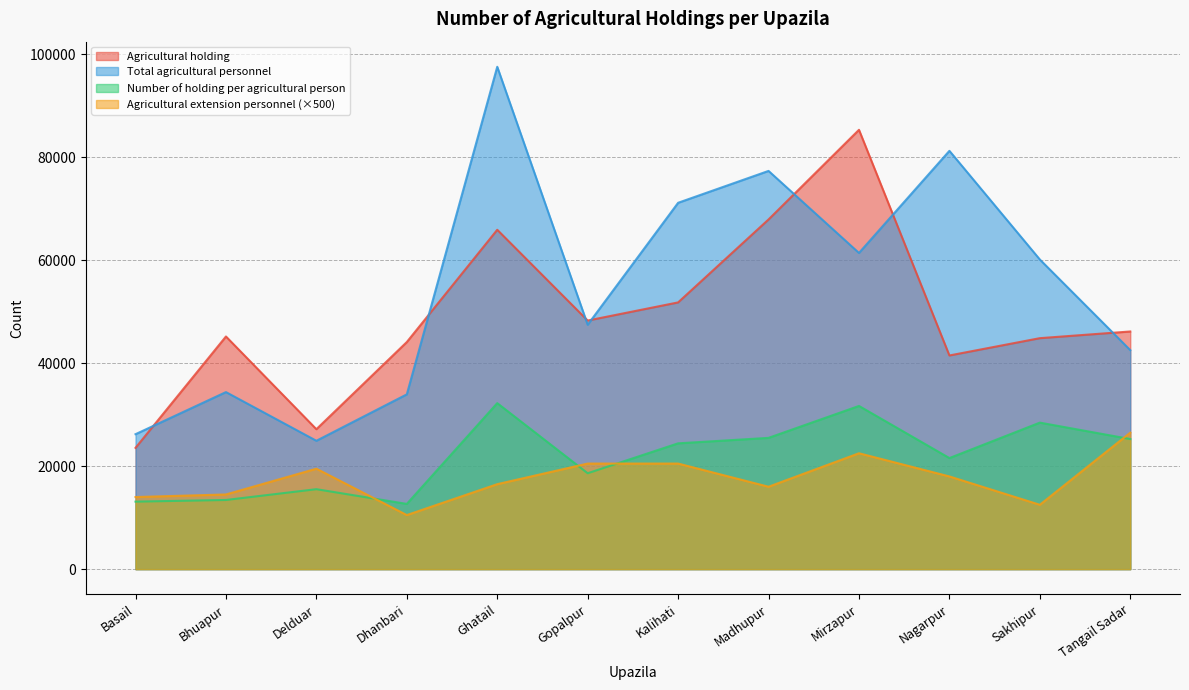

What is the sum of the Agricultural extension personnel values at Dhanbari and Nagarpur?

28500